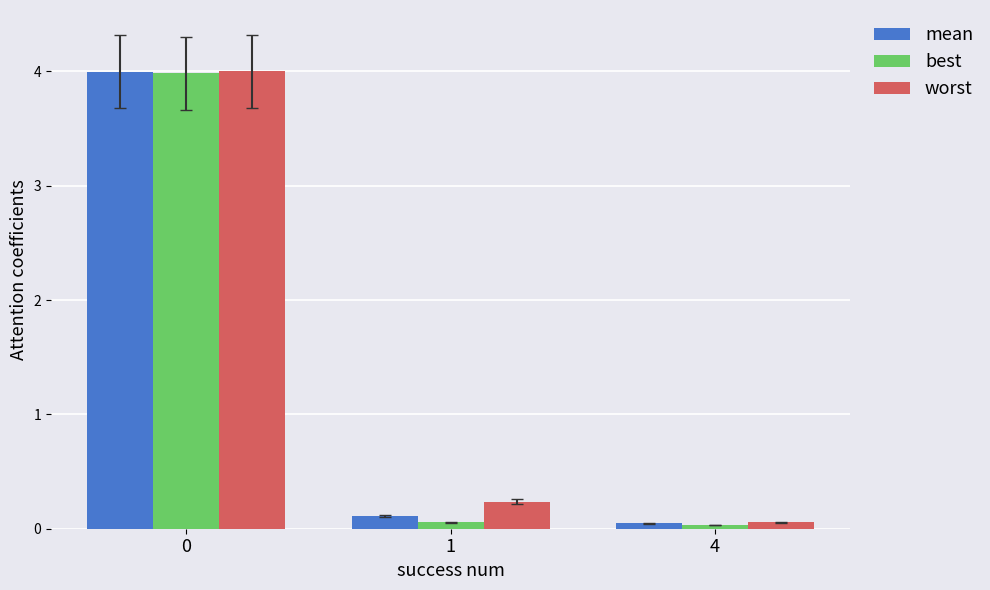

What is the difference between the maximum and minimum values in the worst series?

3.9